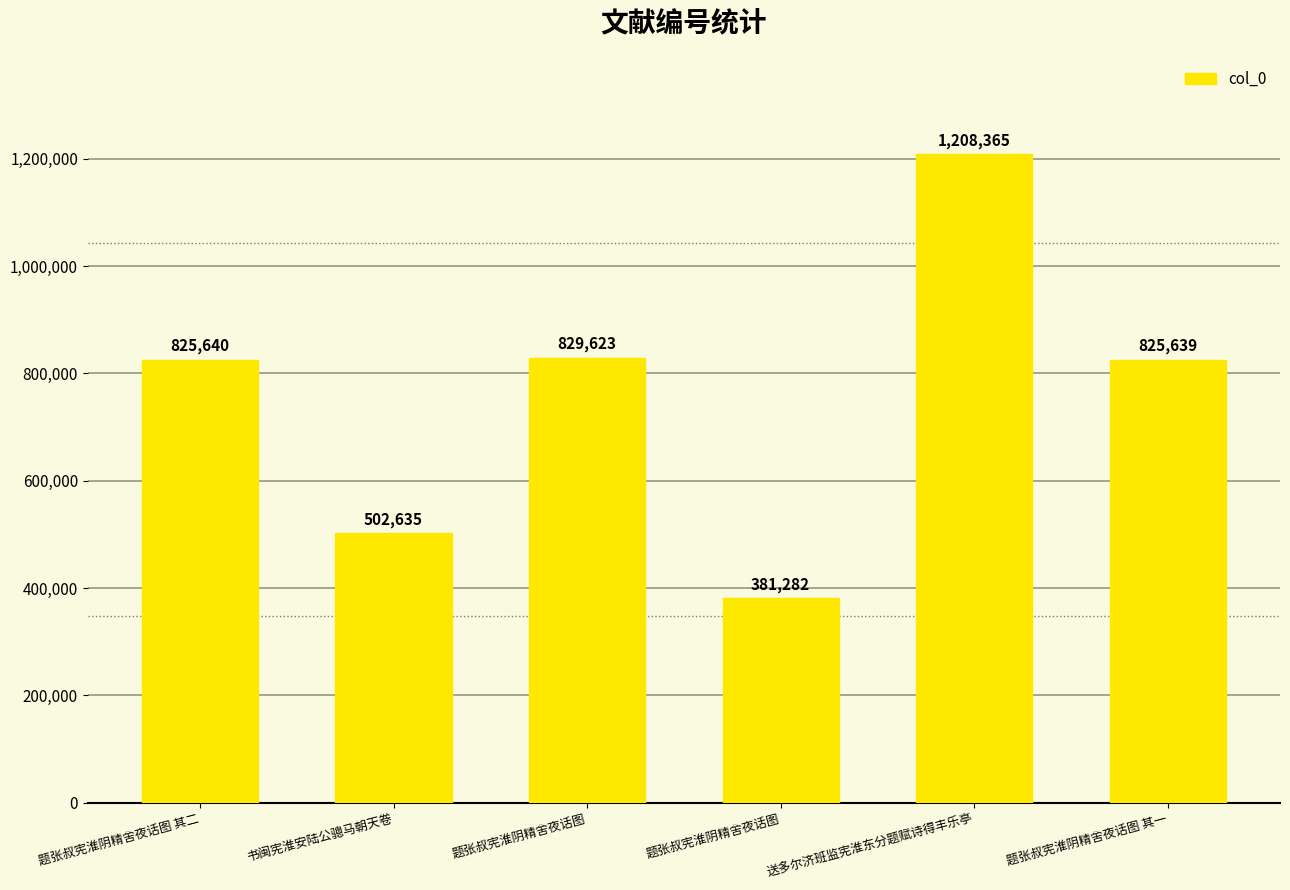

How many bars are there in total?

6